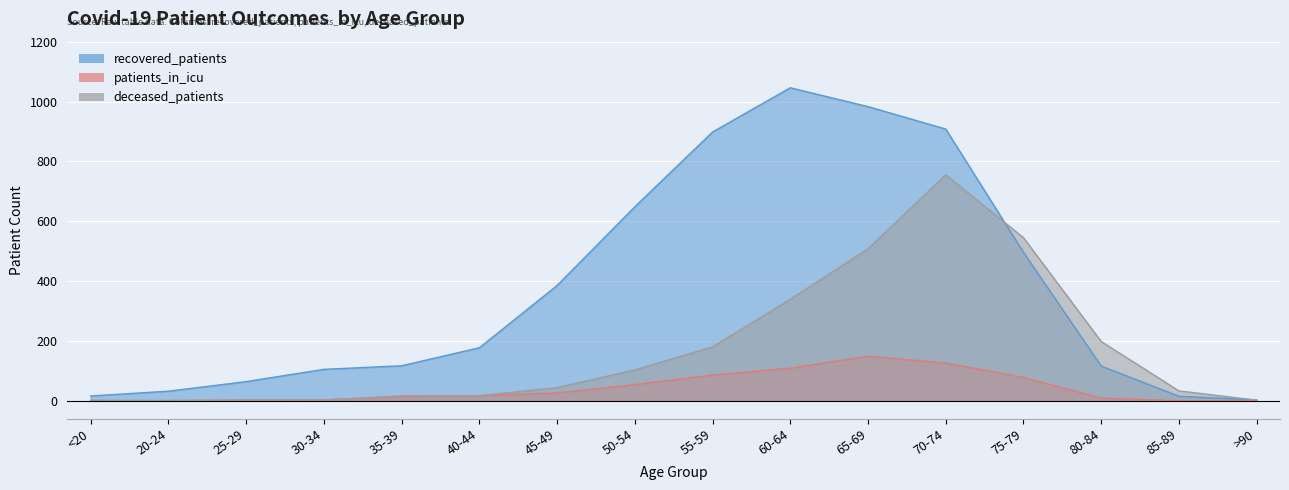

At how many categories does at least one series exceed 934?

2